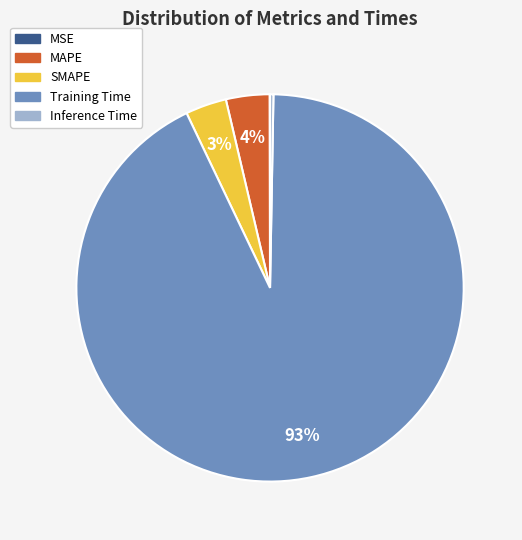

Which slice represents more than half of the pie?

Training Time